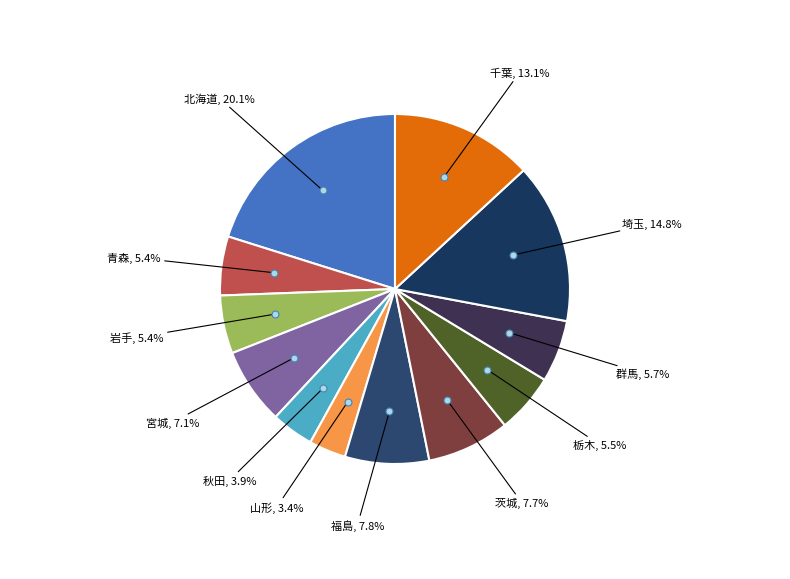

To the nearest percent, what is the difference between the largest and smallest slice percentages?

17%